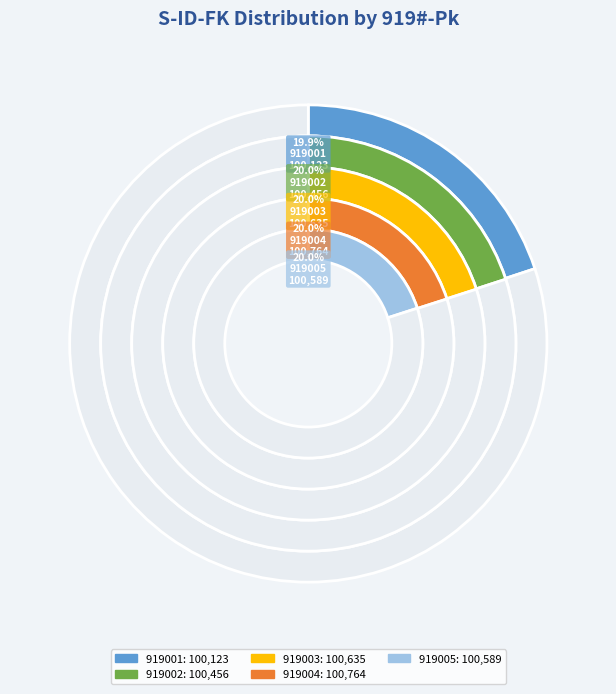

What is the largest slice in the pie chart?

919004